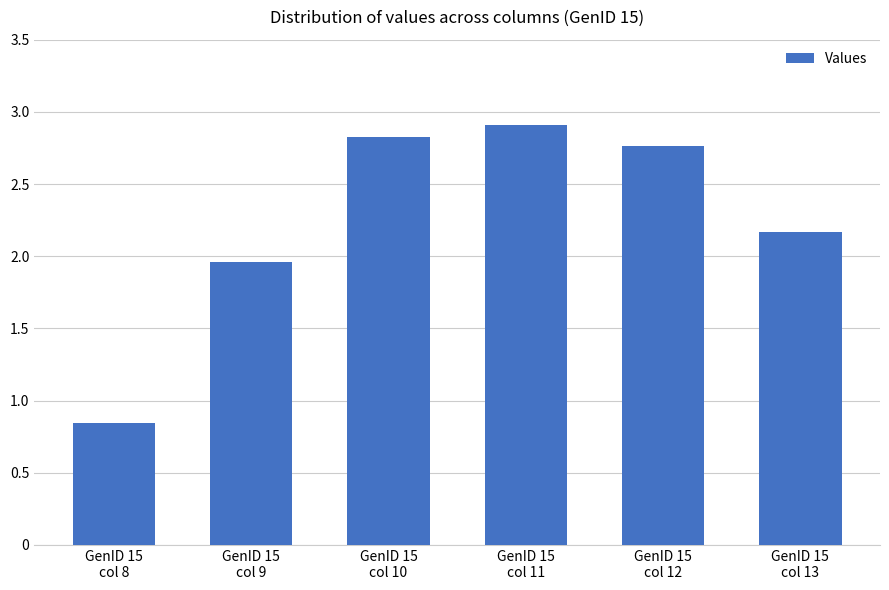

Count the number of data series in this chart.

1